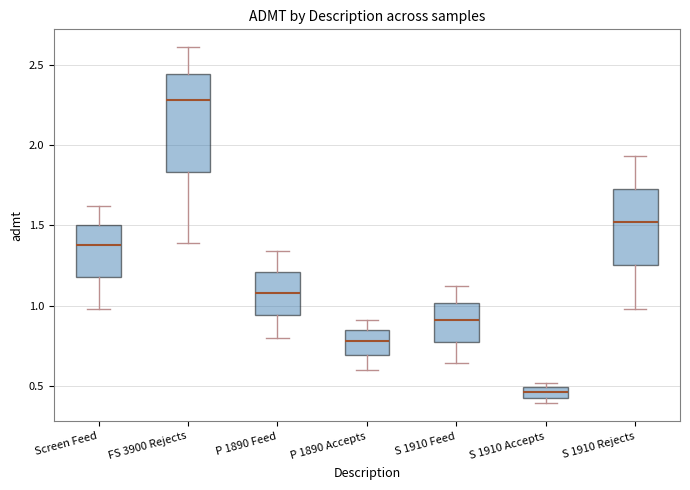

Comparing the boxes themselves (not the whiskers), which one is the tallest?

FS 3900 Rejects